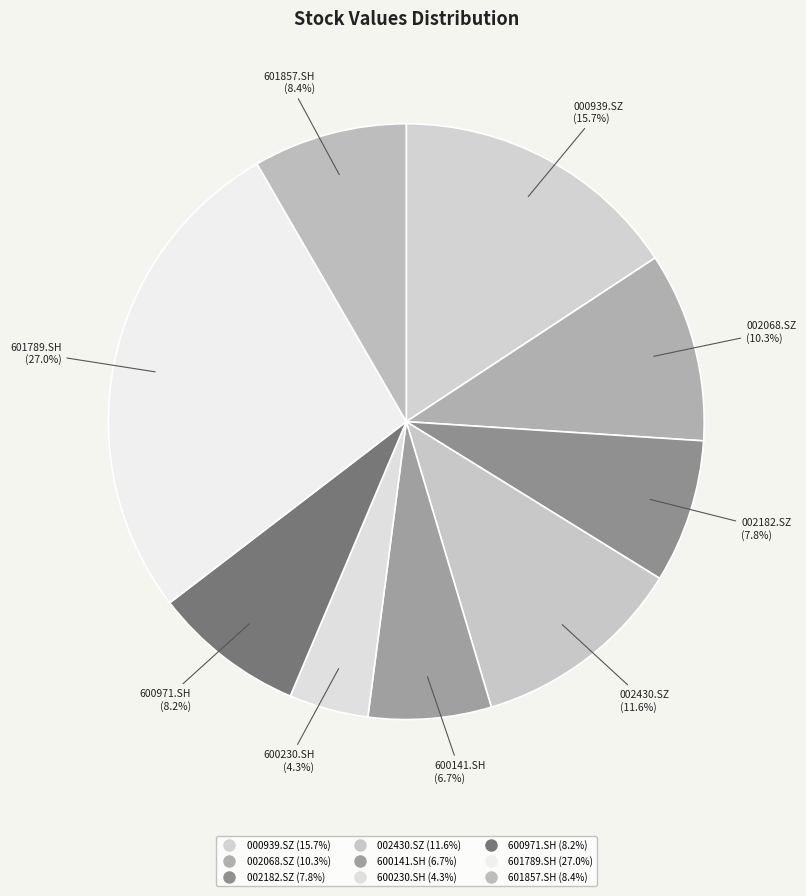

Combined, what portion of the pie is 600141.SH and 002068.SZ?

17.0%